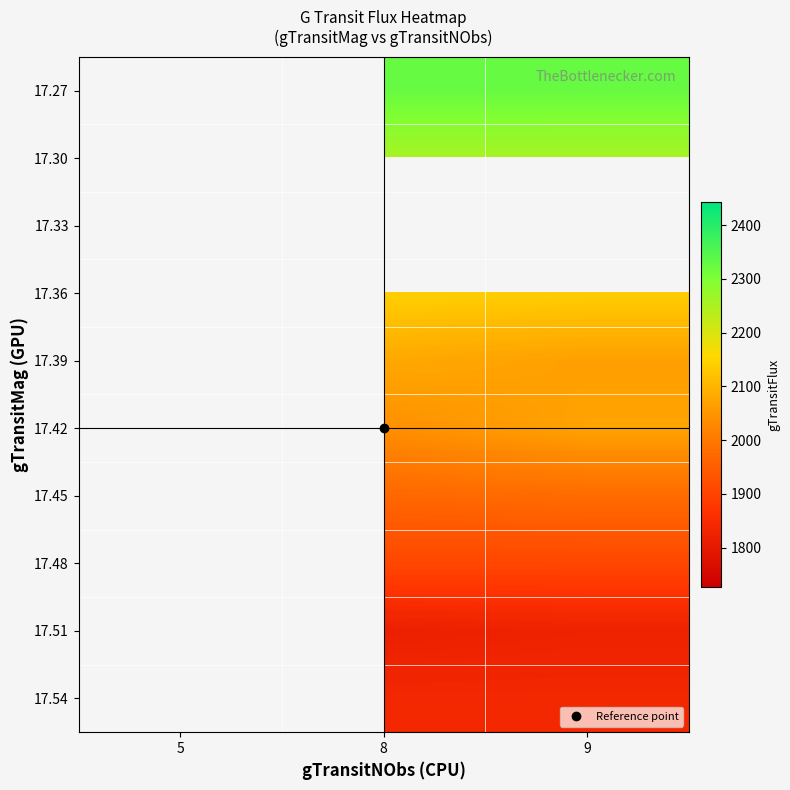

Which label corresponds to the smallest value in the chart?

8